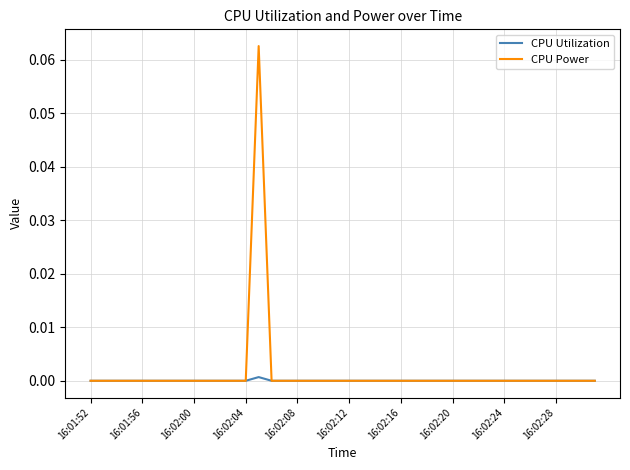

Which series has the widest spread of values?

CPU Power